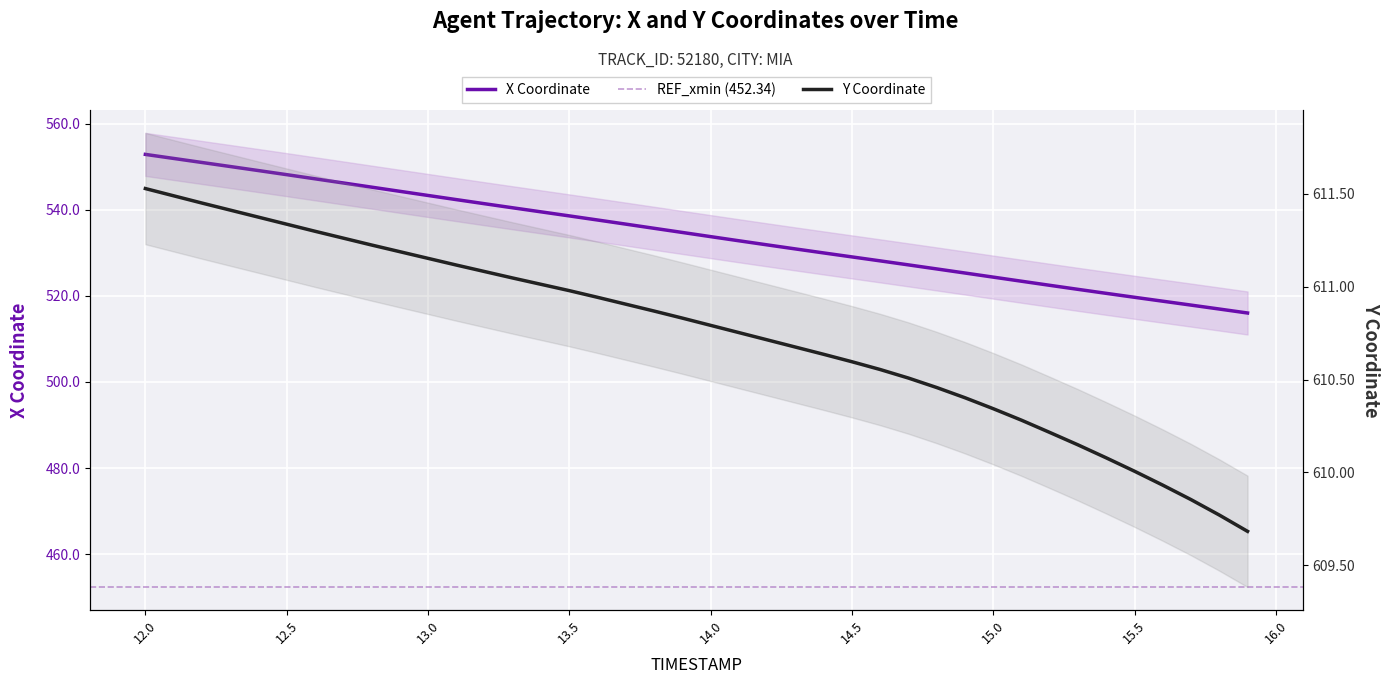

What is the sum of all Y values?

24429.9